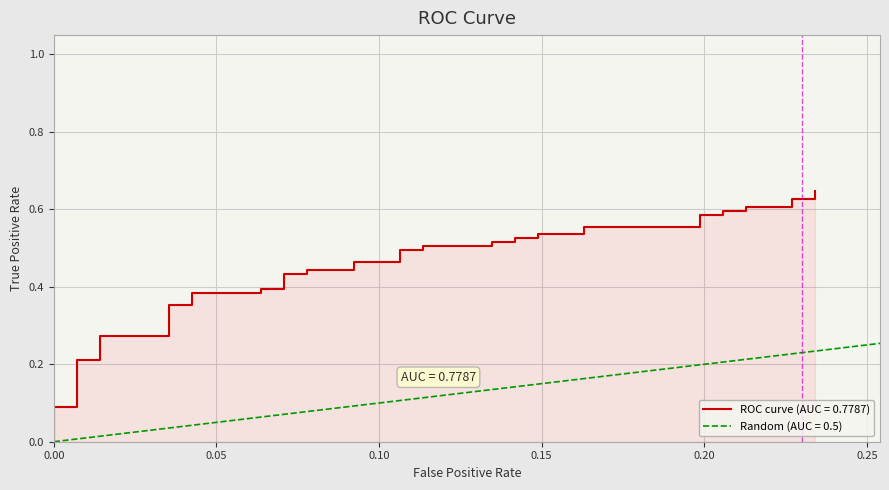

What is the sum of all values?

17.8